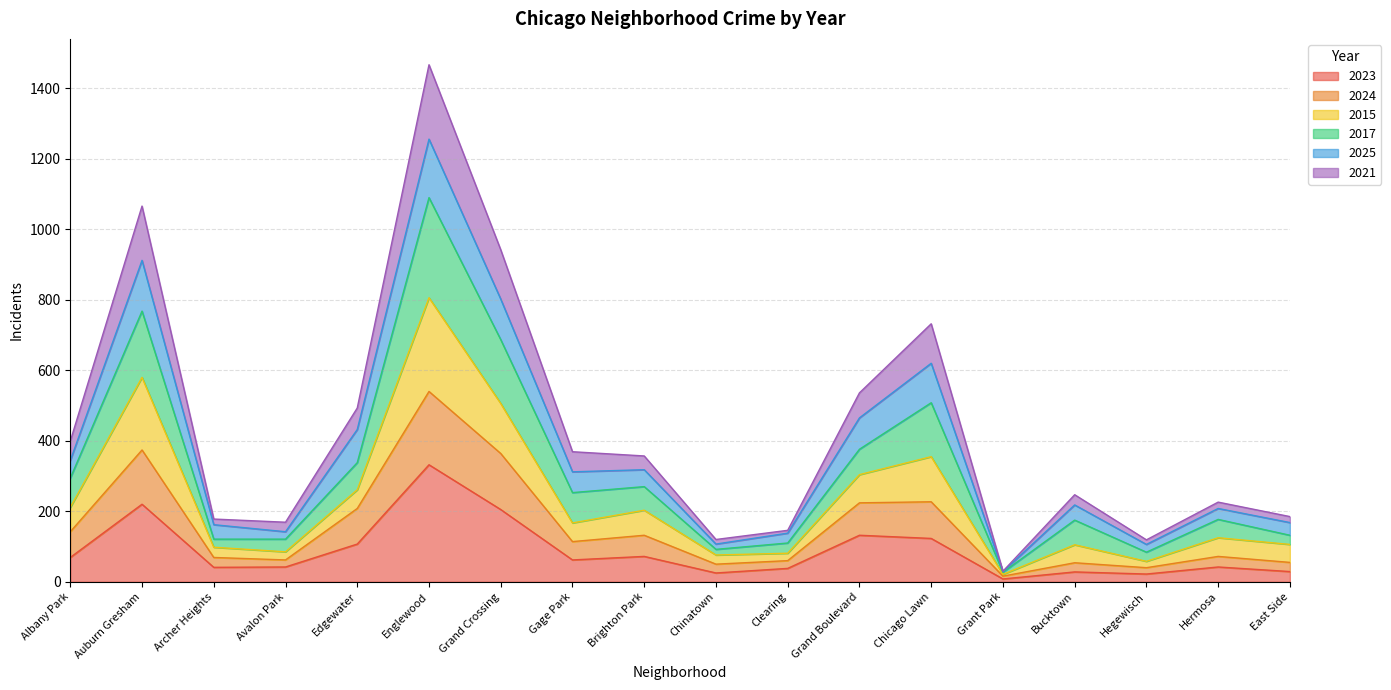

True or false: 2021 and 2023 cross at least once.

False